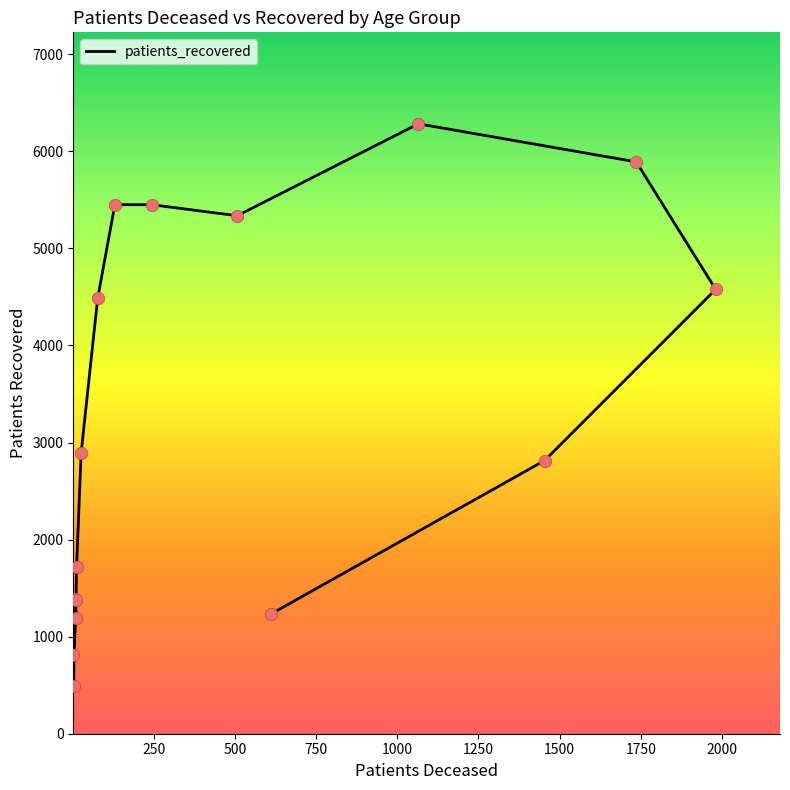

What is the change in value from 20 - 24 to 40 - 44?

+1224